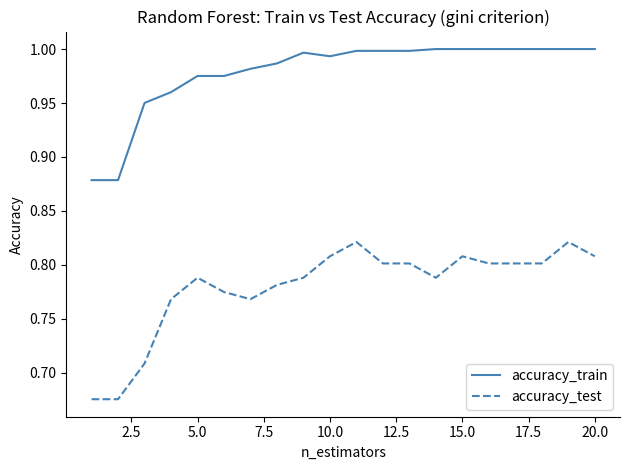

List the series in order of their peak value, lowest first.

accuracy_test, accuracy_train